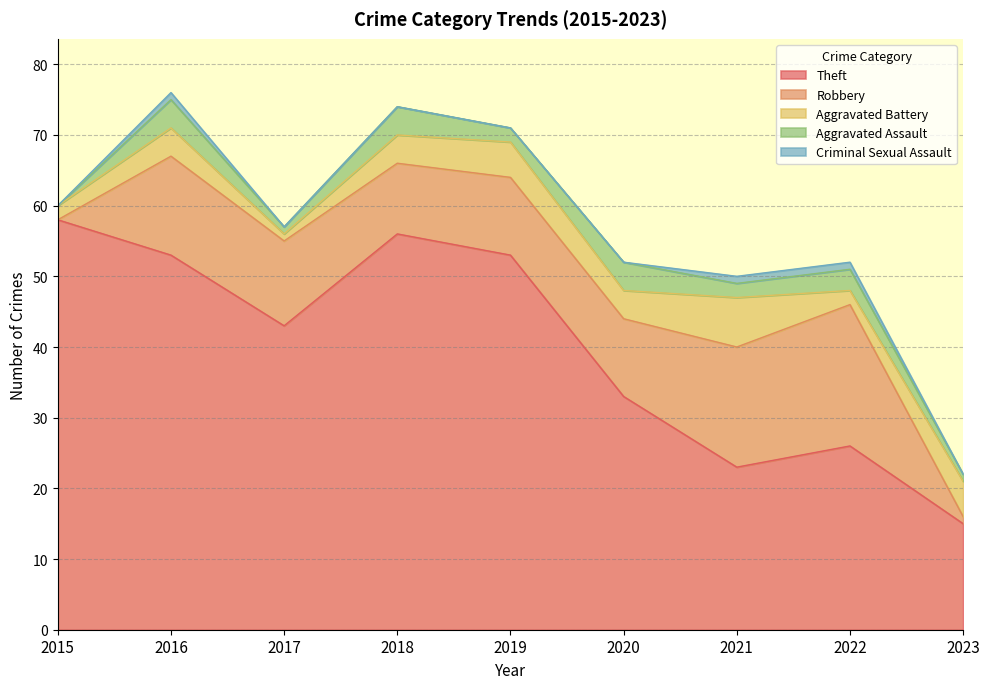

True or false: Criminal Sexual Assault and Robbery cross at least once.

False